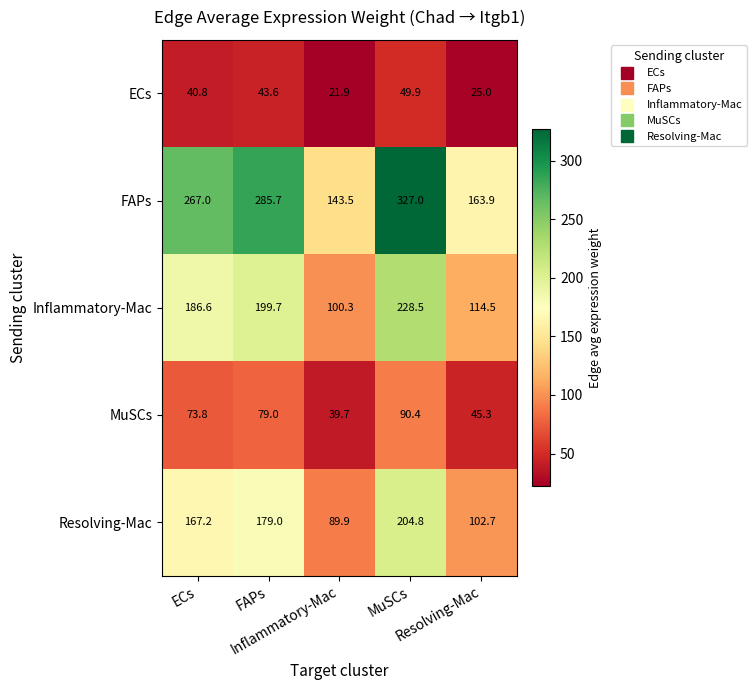

What is the minimum value shown in the chart?

21.9